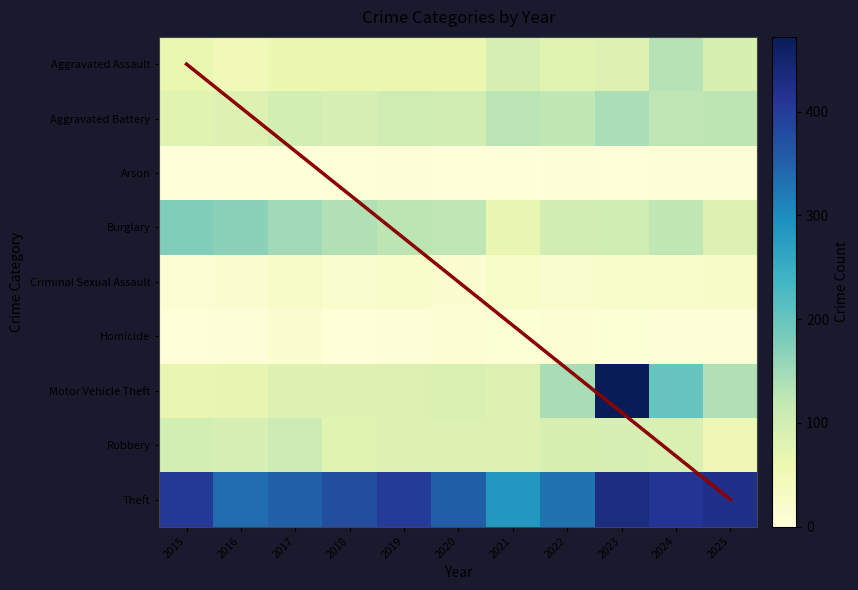

At which label does Burglary reach its peak?

2015